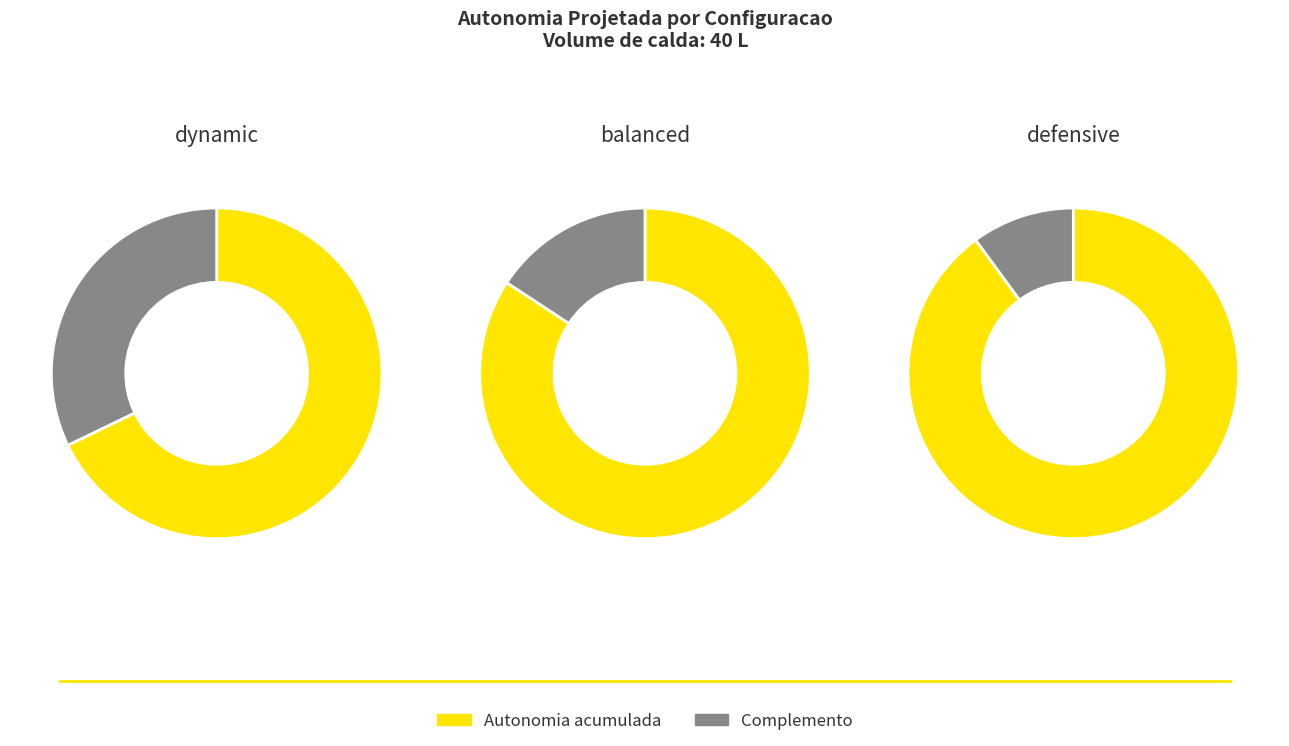

The 8 slice represents 28% of the pie. True or false?

False